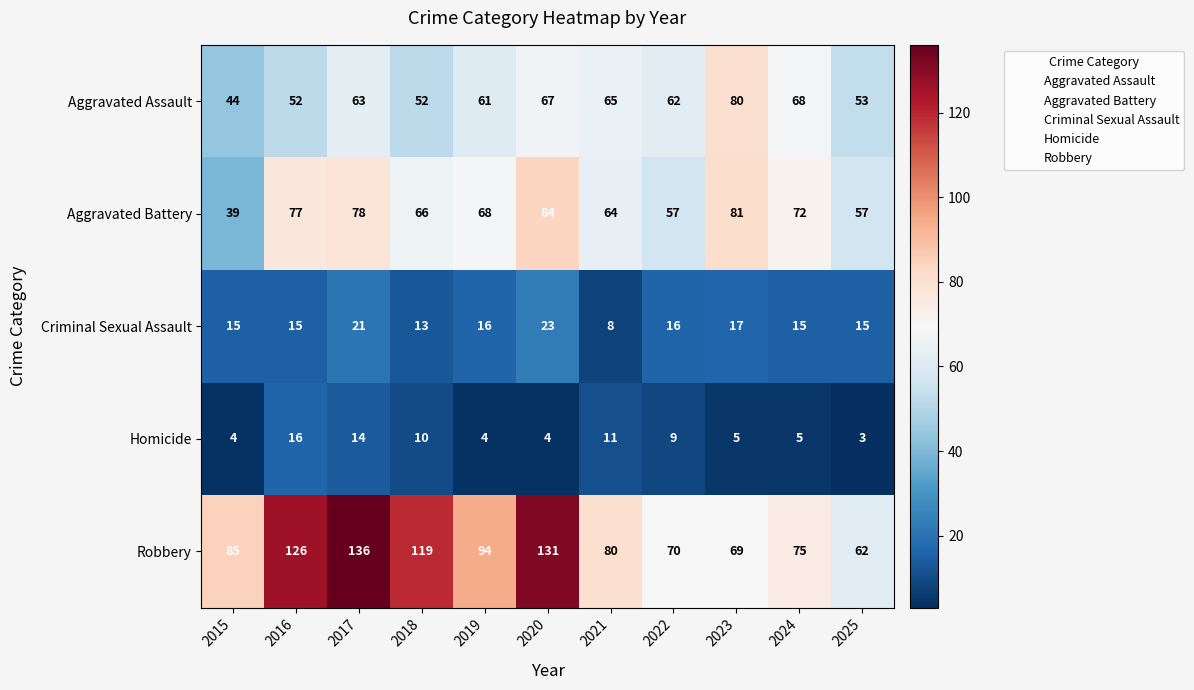

What value does the Aggravated Assault series have at 2018, to the nearest 5?

50